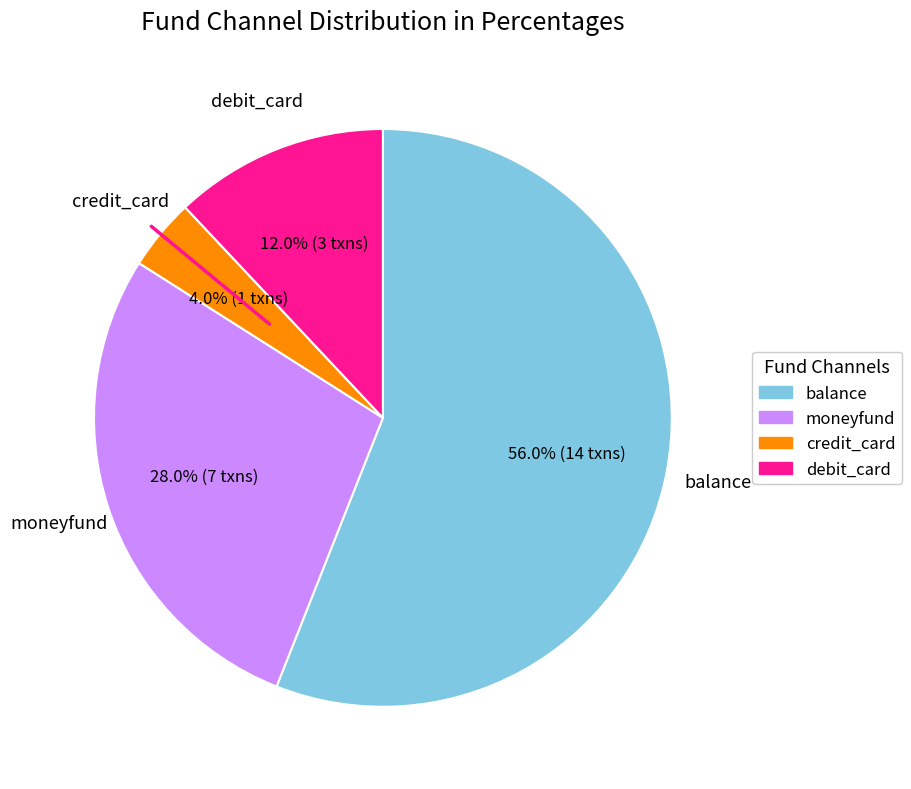

To the nearest percent, what is the difference between the largest and smallest slice percentages?

52%